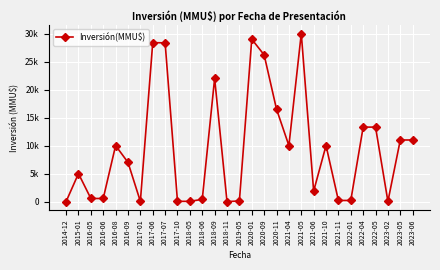

The value at 2017-10 is 42. True or false?

True